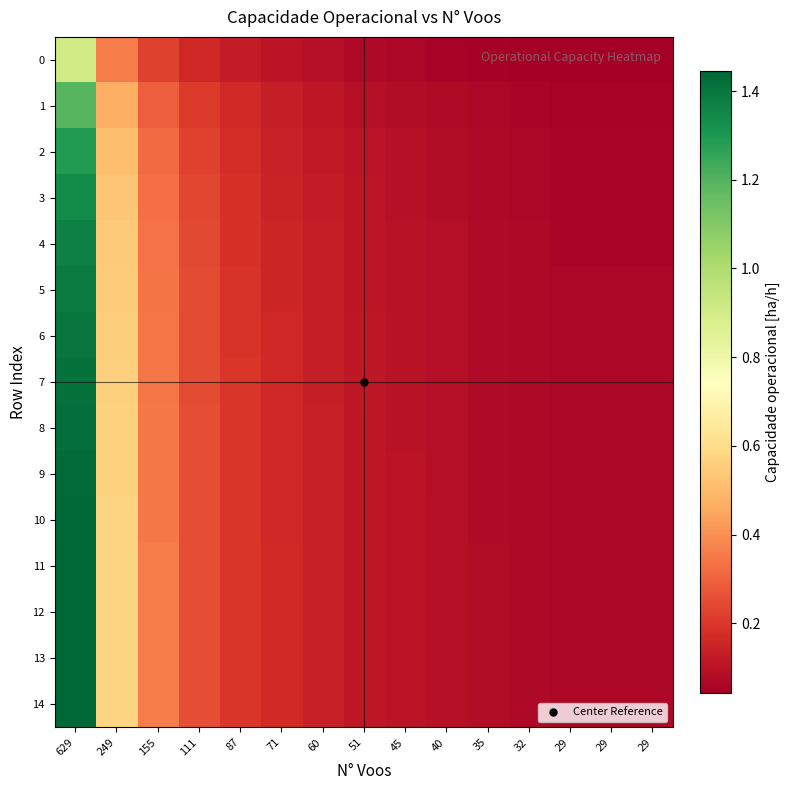

What is the total value across all series at 87?

2.8